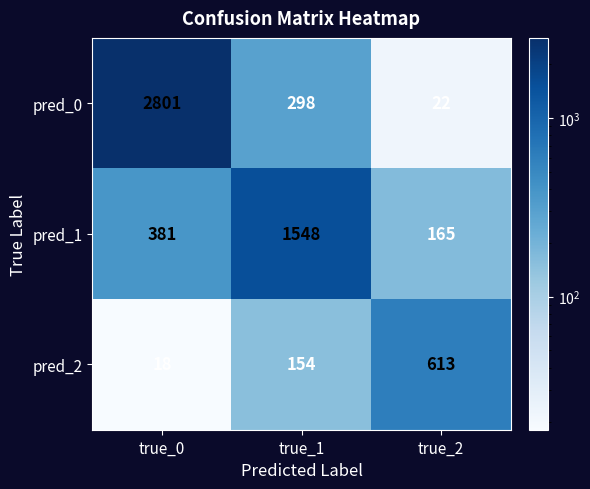

Reading right to left, transcribe all the data shown in this chart.

pred_0: 22	298	2801
pred_1: 165	1548	381
pred_2: 613	154	18